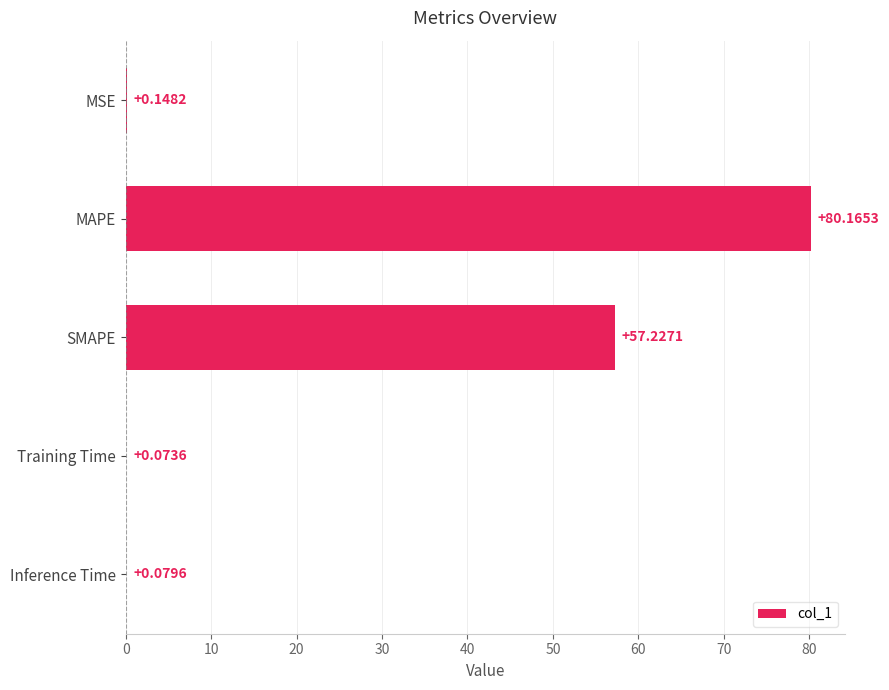

What is the maximum value shown in the chart?

80.2